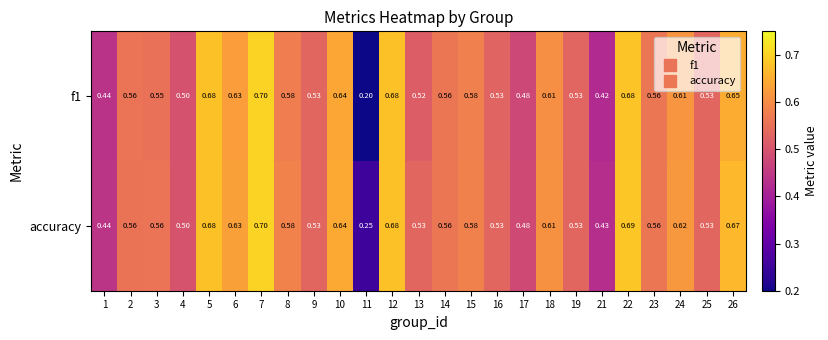

Between 16 and 22, which series saw the biggest shift?

accuracy